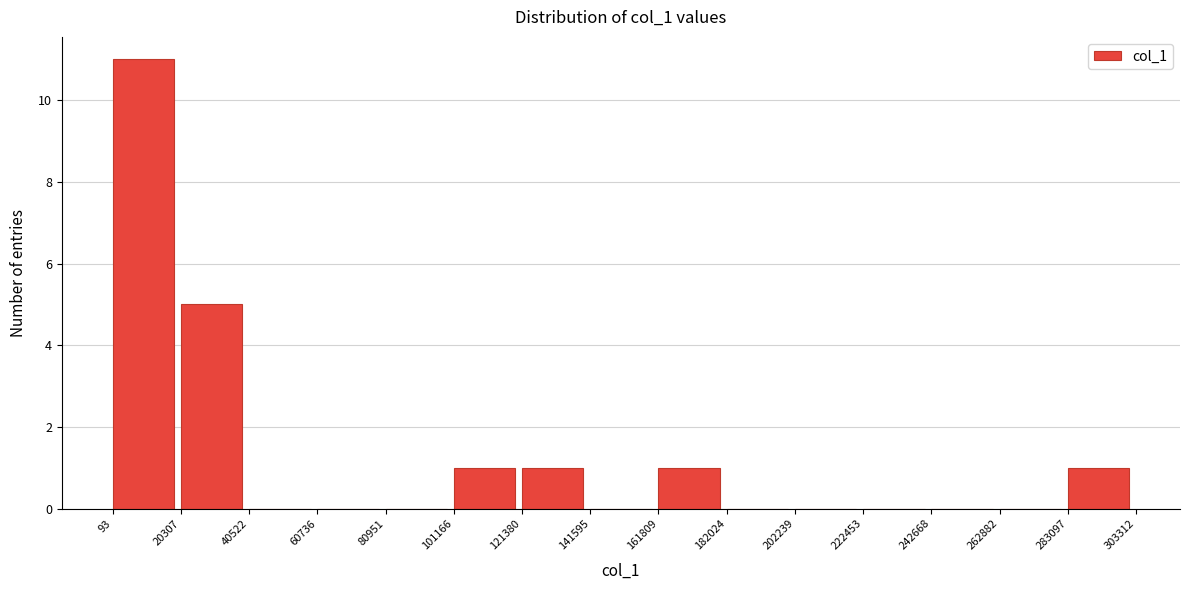

Reading left to right, list every bar in this chart as the range it spans on the x-axis followed by its height. The values are not printed on the chart, so give them approximately, as read against the axis.

93 to 20307: 11
20307 to 40522: 5
40522 to 60736: 0
60736 to 80951: 0
80951 to 101166: 0
101166 to 121380: 1
121380 to 141595: 1
141595 to 161809: 0
161809 to 182024: 1
182024 to 202239: 0
202239 to 222453: 0
222453 to 242668: 0
242668 to 262882: 0
262882 to 283097: 0
283097 to 303312: 1